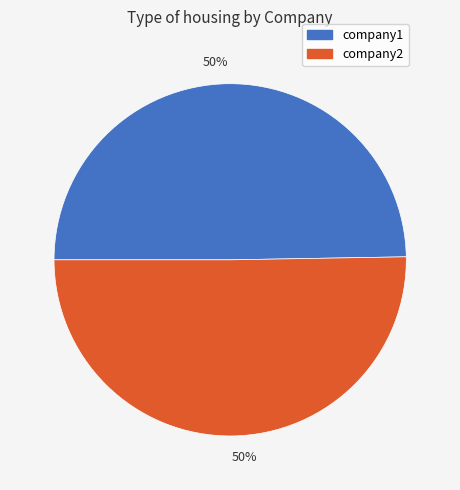

To the nearest percent, what is the average slice percentage?

50%